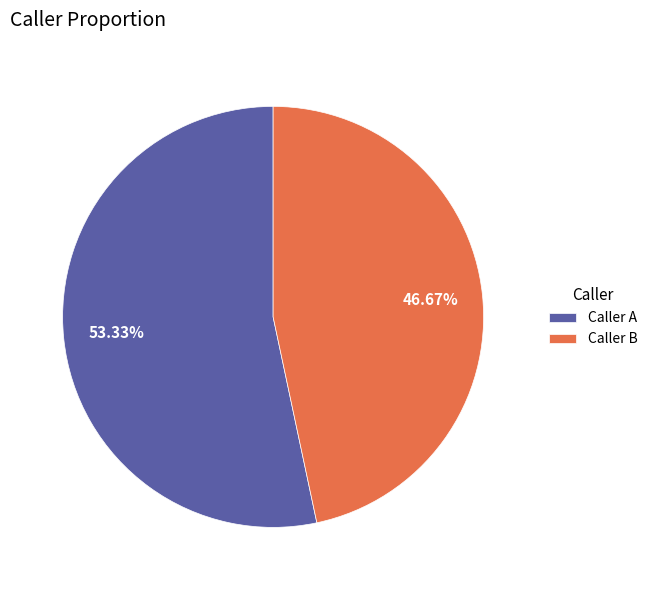

Which slice is the largest?

Caller A